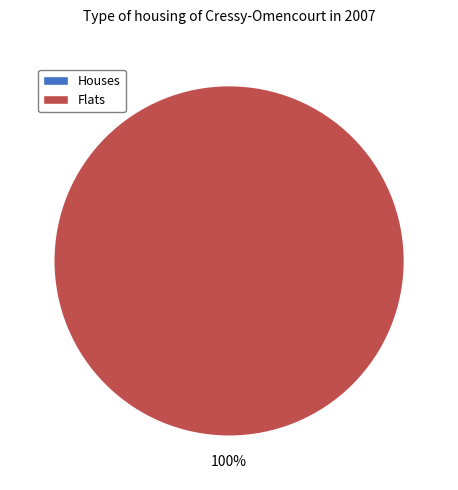

How many segments does this pie chart have?

2